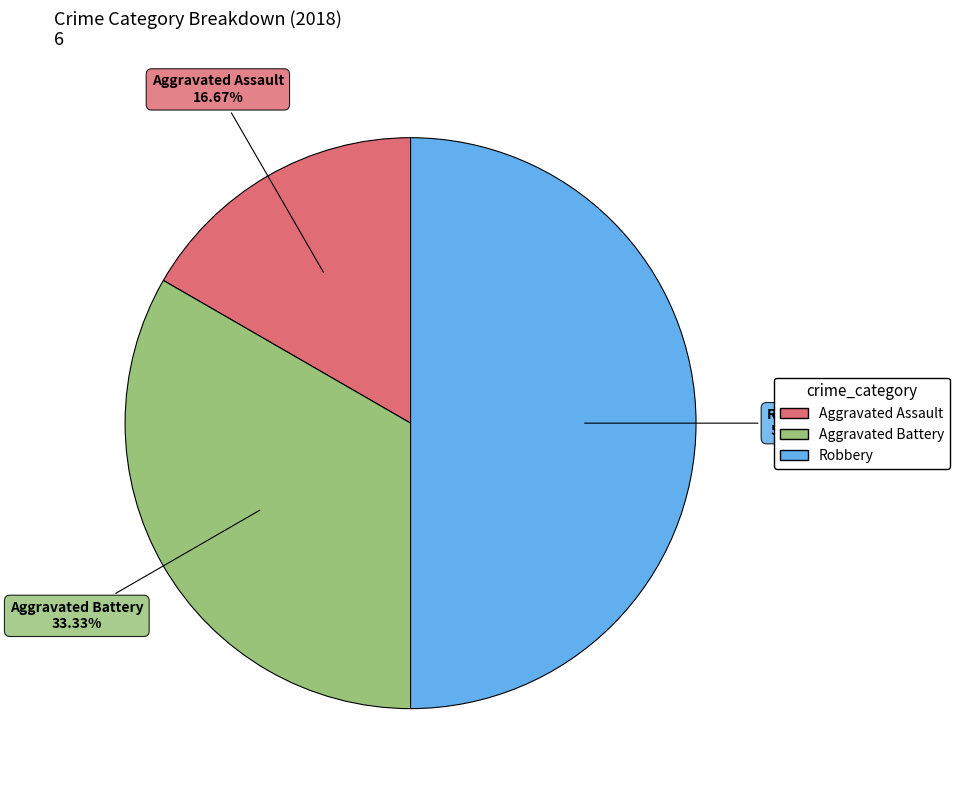

How many slices are in this pie chart?

3